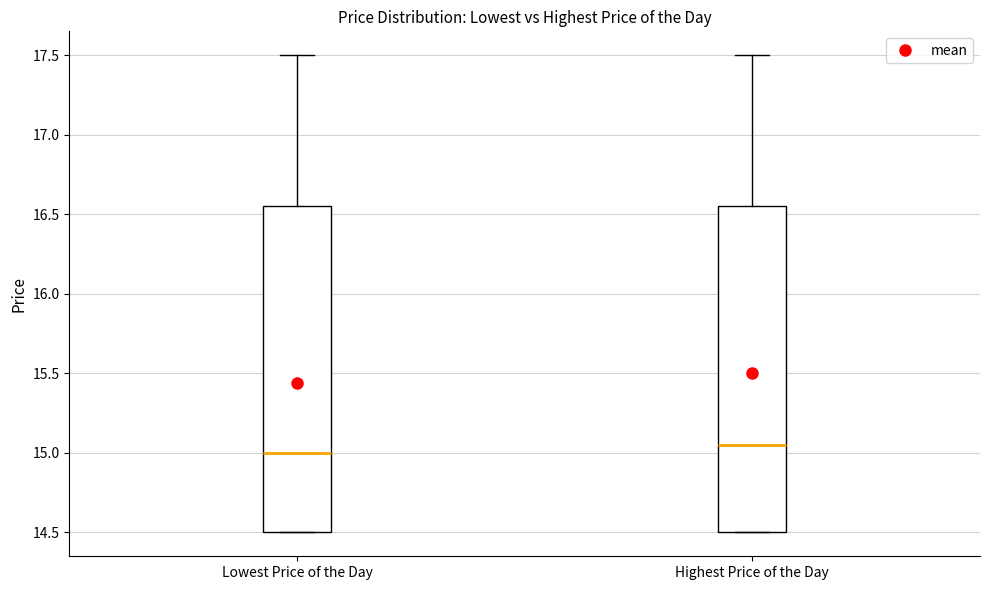

Which box has the lowest median line?

Lowest Price of the Day